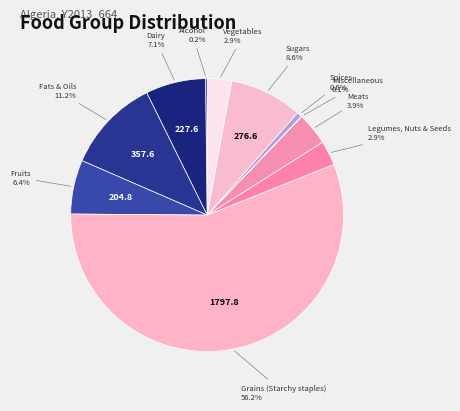

Which category has the biggest portion of the pie?

Grains (Starchy staples)